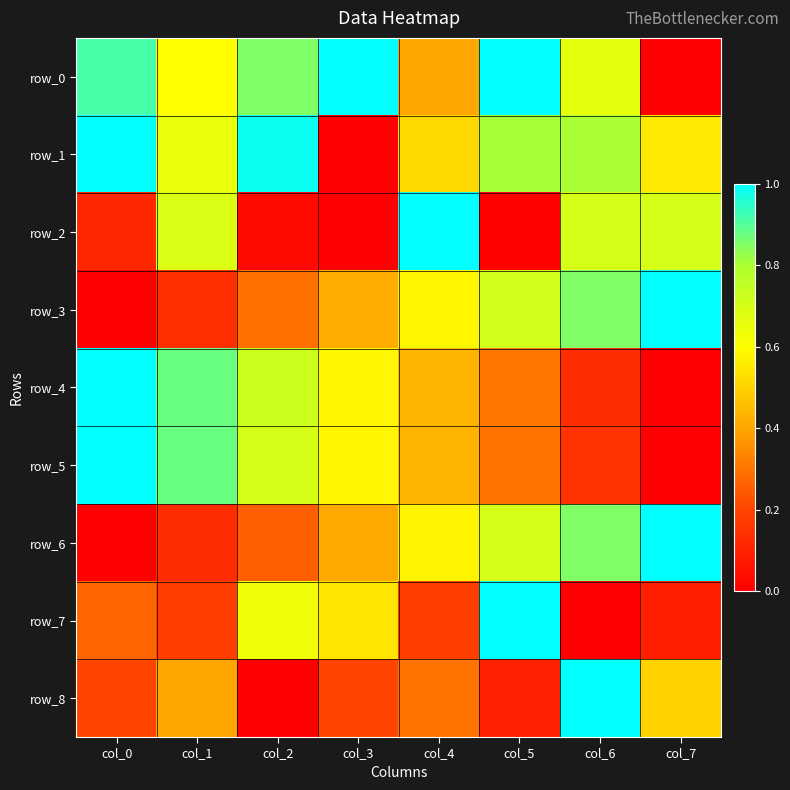

Between col_5 and col_6, which series saw the biggest shift?

row_7